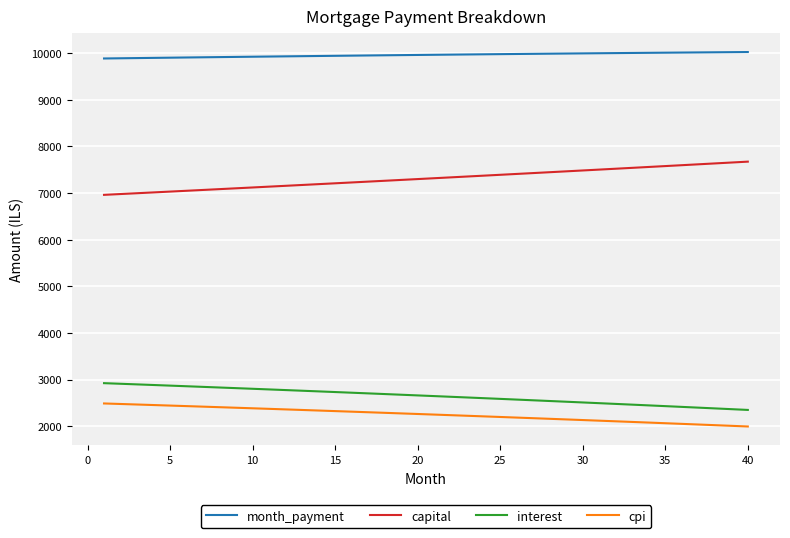

True or false: cpi and month_payment cross at least once.

False